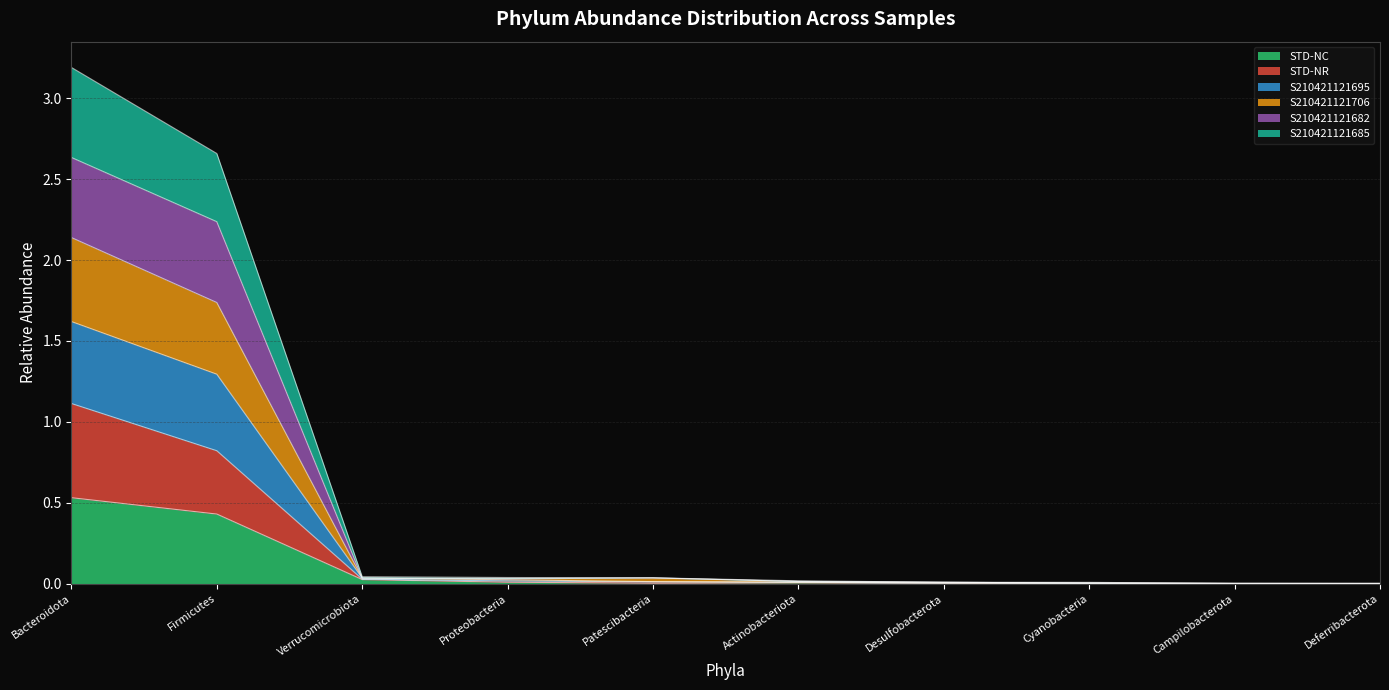

True or false: STD-NR has more than 0 points higher than both neighbors.

False